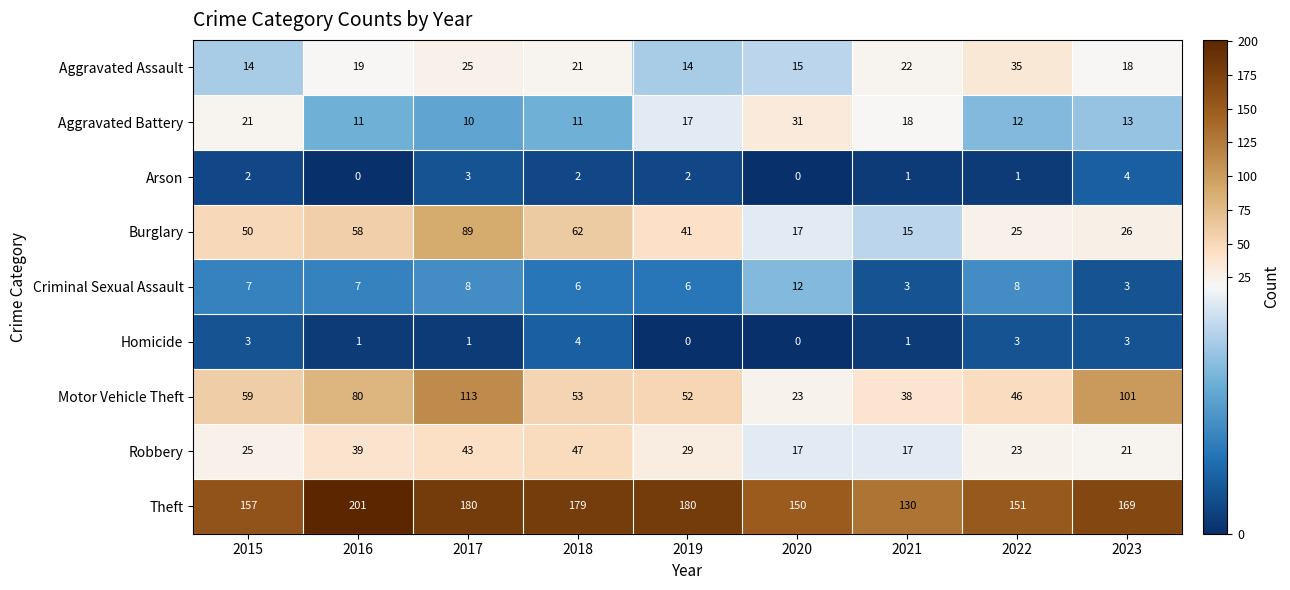

What is the minimum value for Aggravated Battery?

10